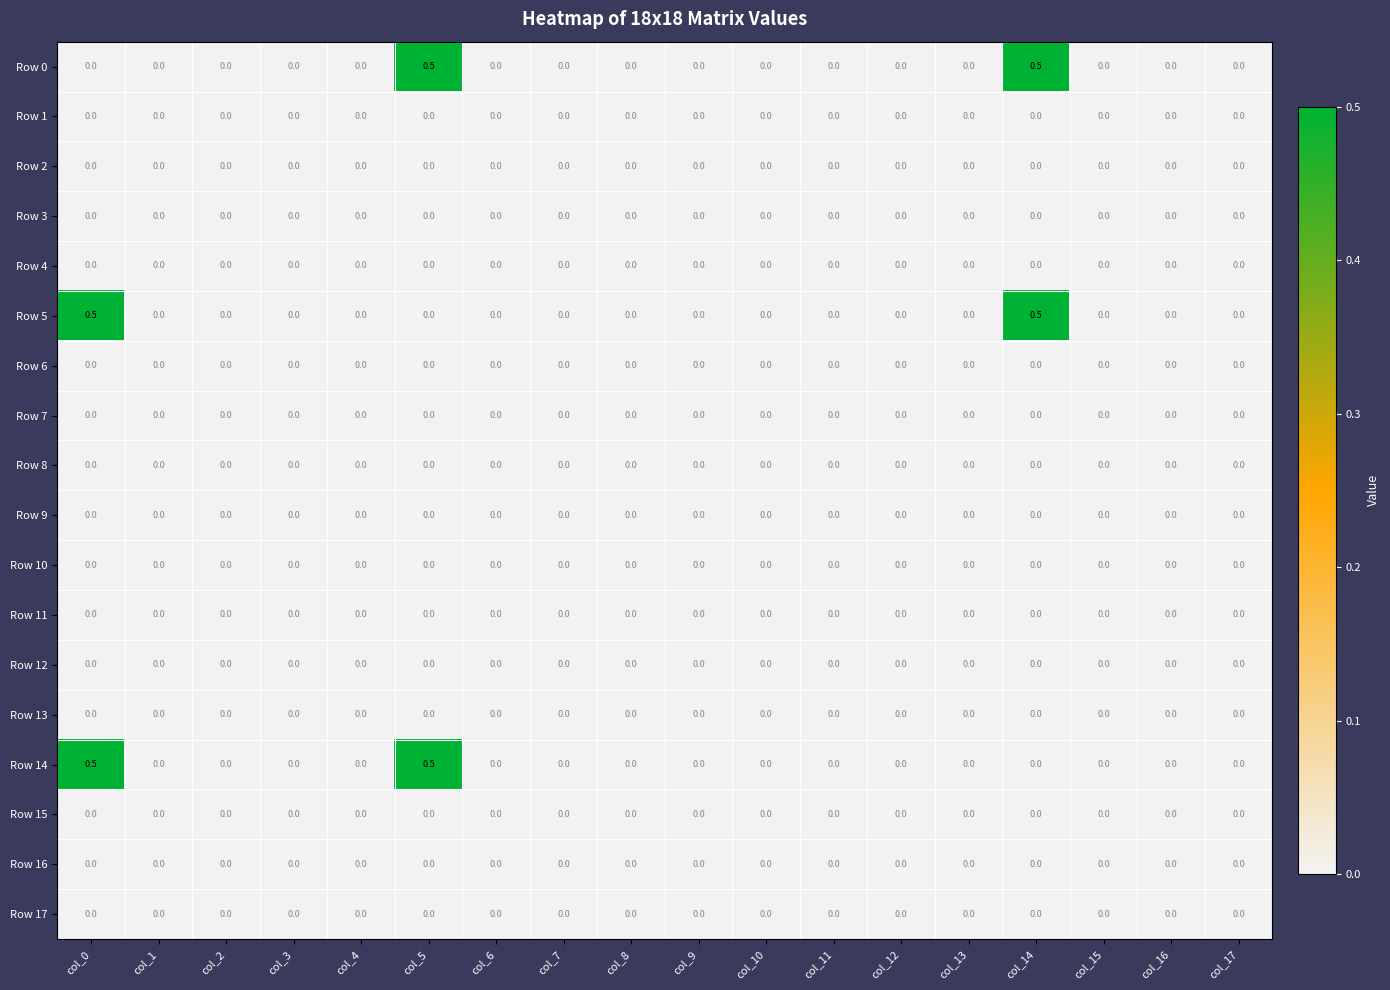

Is it true that Row 12 equals 0.0 at col_5?

True